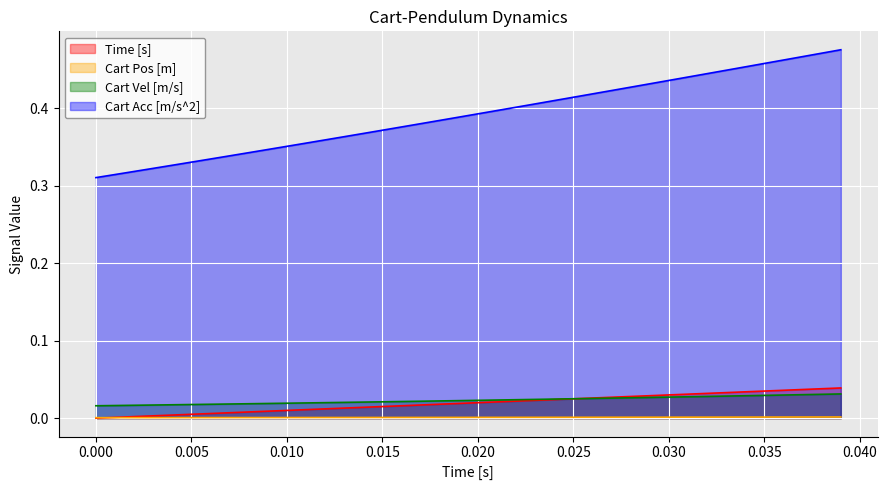

True or false: Cart Acc [m/s^2] and Cart Pos [m] intersect in this chart.

False